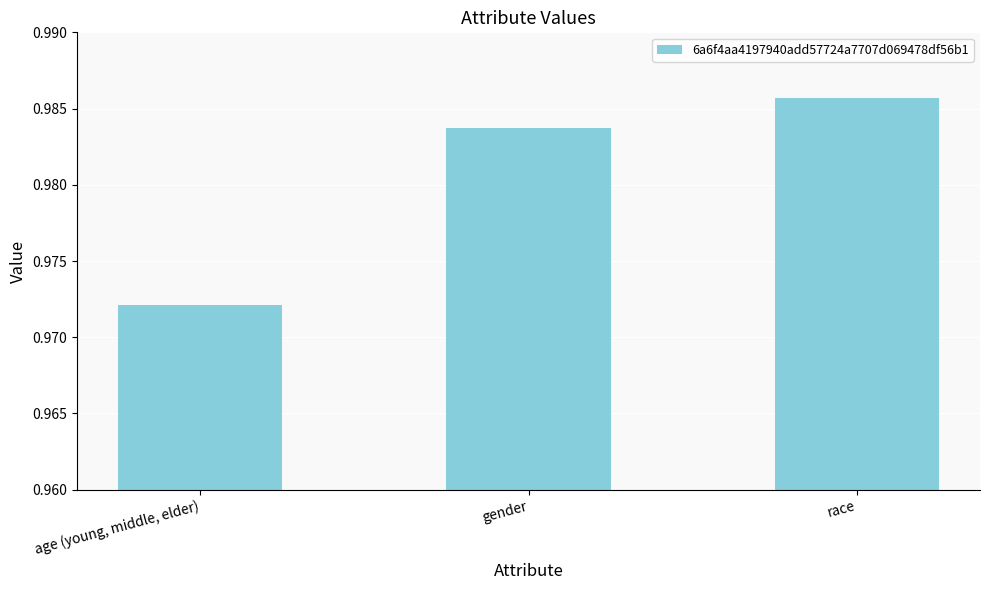

Rank the categories by value from highest to lowest.

race, gender, age (young, middle, elder)